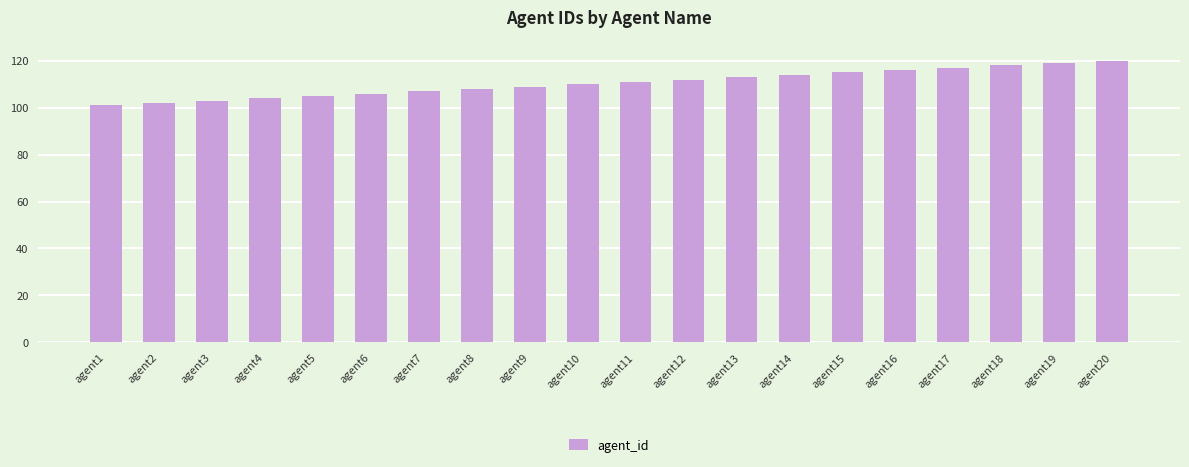

Between agent19 and agent16, which is larger?

agent19